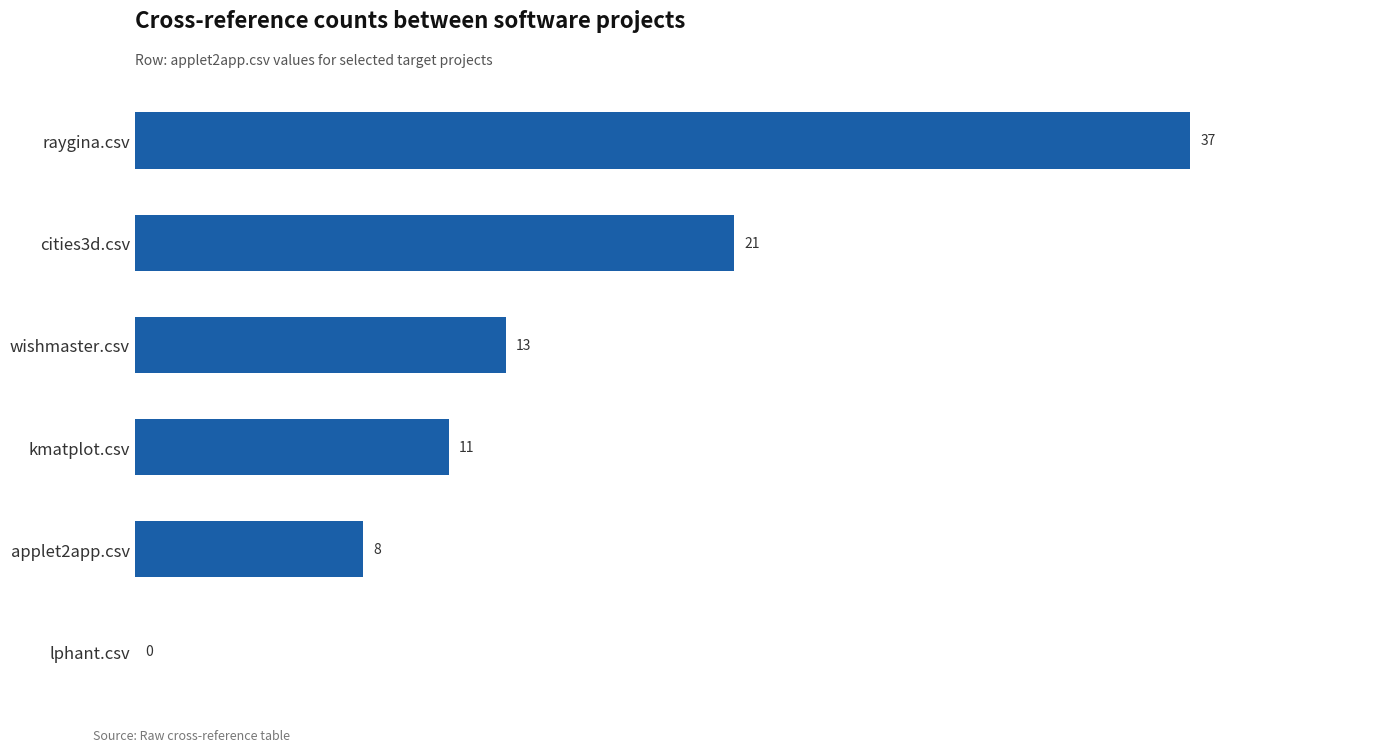

Between applet2app.csv and wishmaster.csv, which is larger?

wishmaster.csv